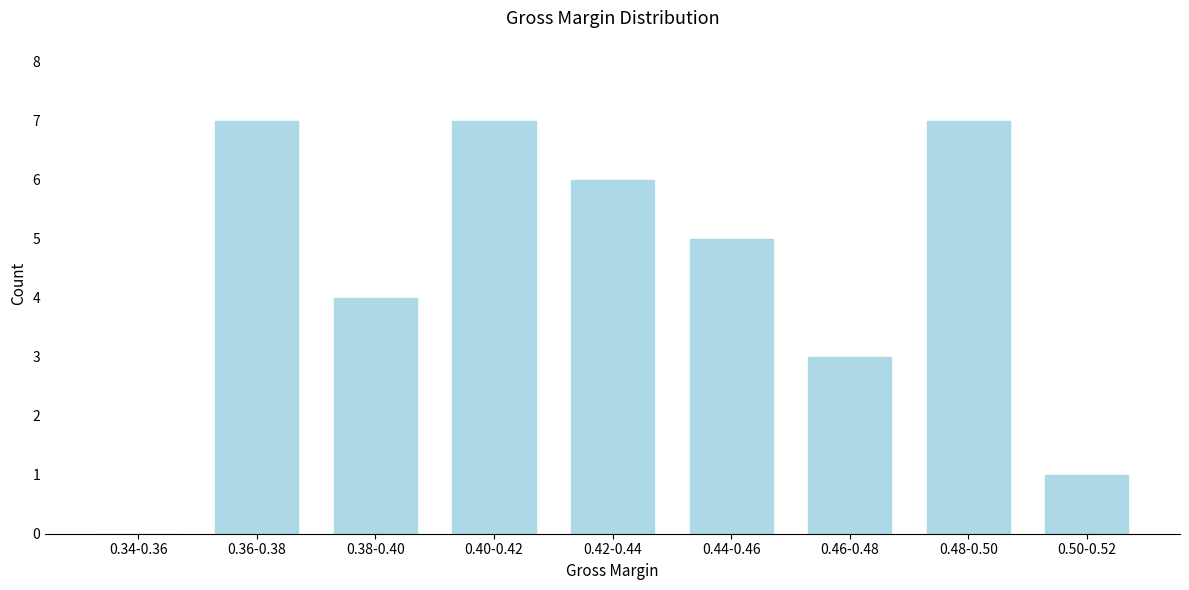

Reading right to left, transcribe all the data shown in this chart.

0.50-0.52=1	0.48-0.50=7	0.46-0.48=3	0.44-0.46=5	0.42-0.44=6	0.40-0.42=7	0.38-0.40=4	0.36-0.38=7	0.34-0.36=0